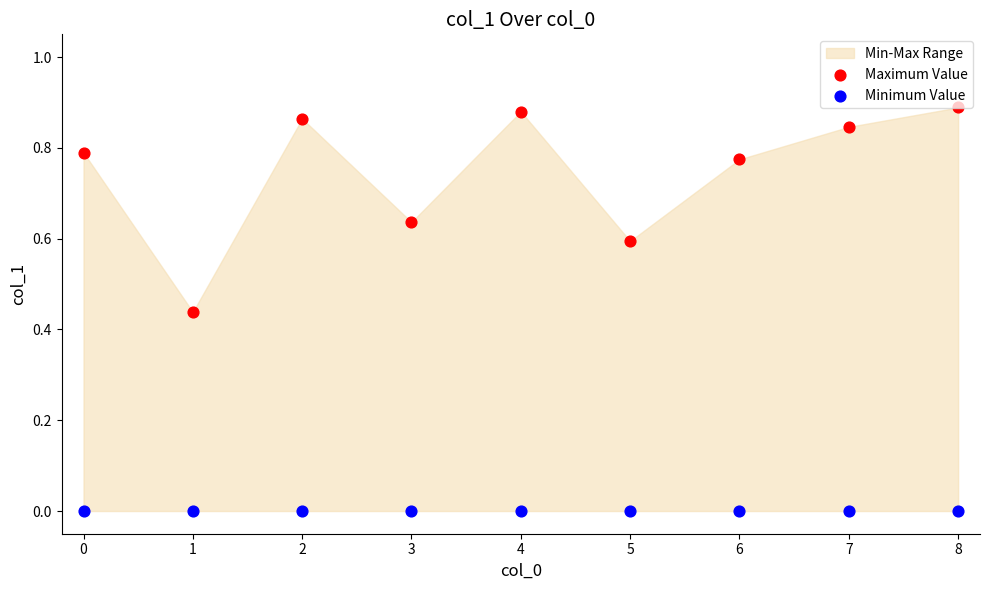

Is the value of Maximum Value at 3 greater than the value of Minimum Value at 1?

Yes